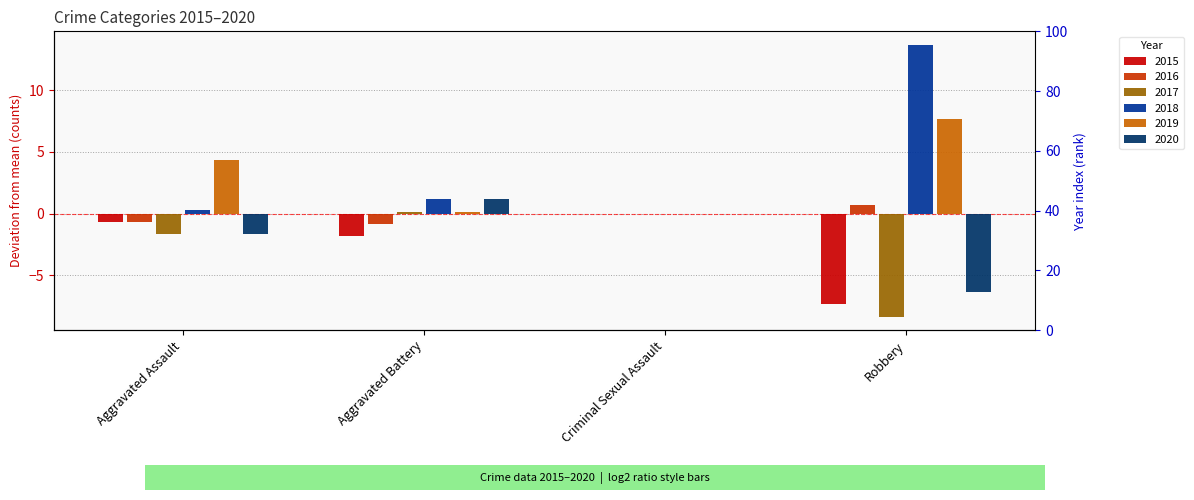

The 2016 series shows -1.8 at Aggravated Battery. True or false?

True